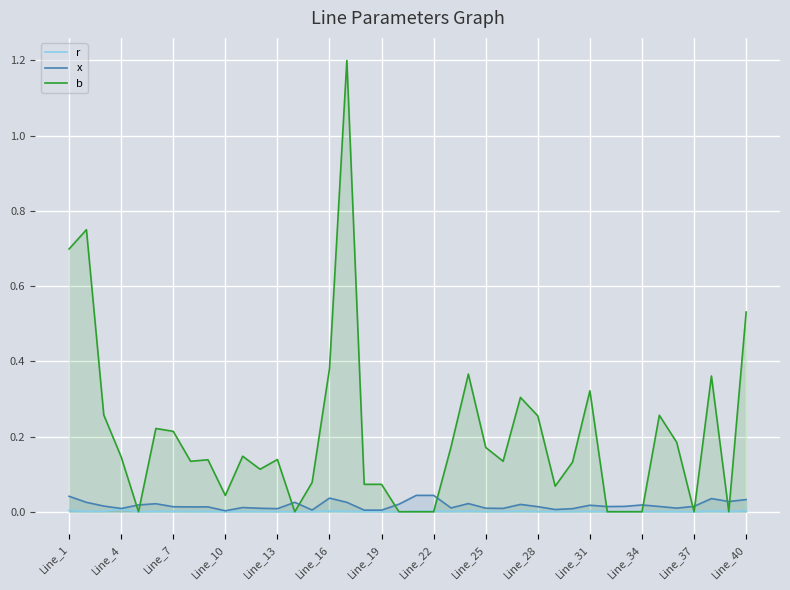

At how many categories does at least one series exceed 0?

40